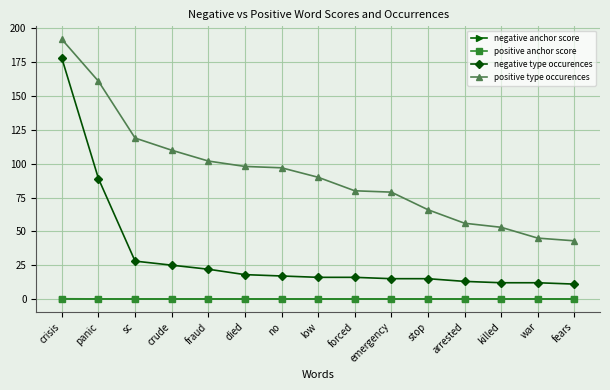

Which series has the largest total across all categories?

positive type occurences